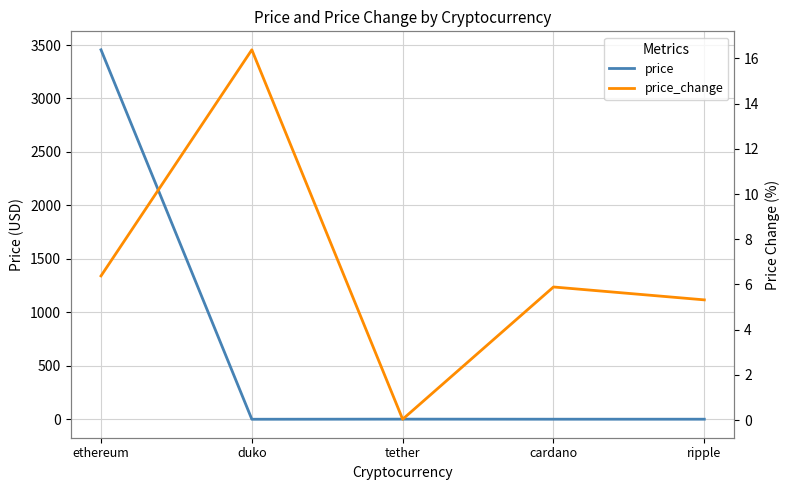

At which category does price_change reach its first local peak?

duko